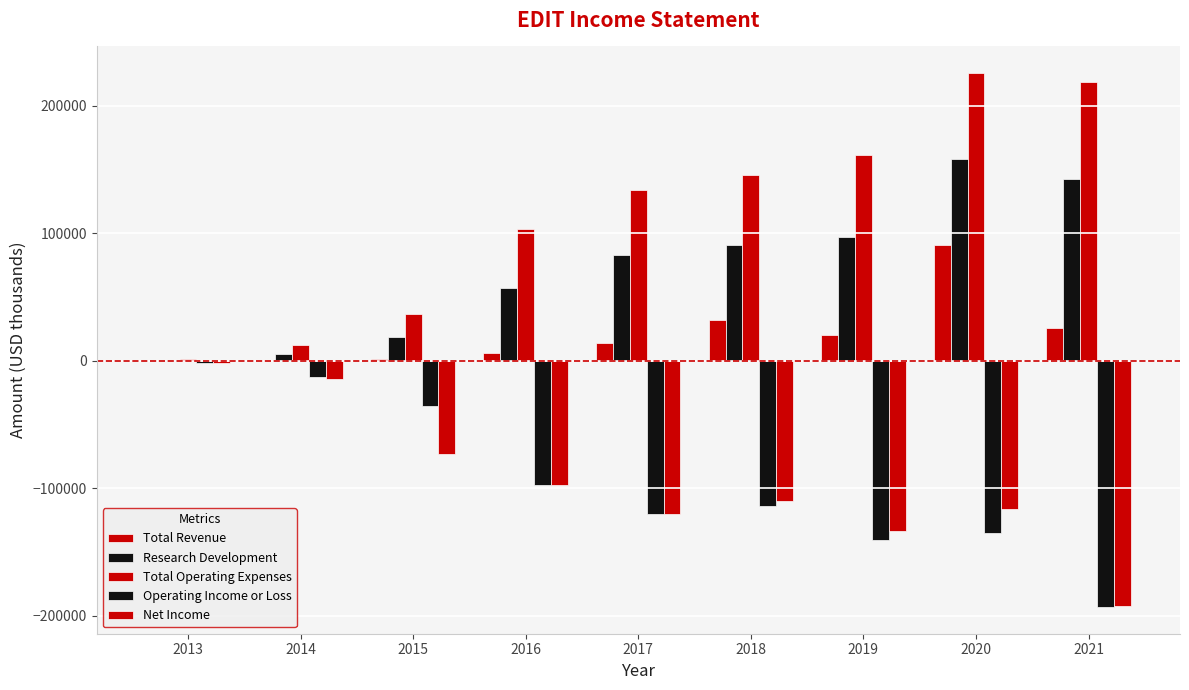

Which series has the largest range (max minus min)?

Total Operating Expenses